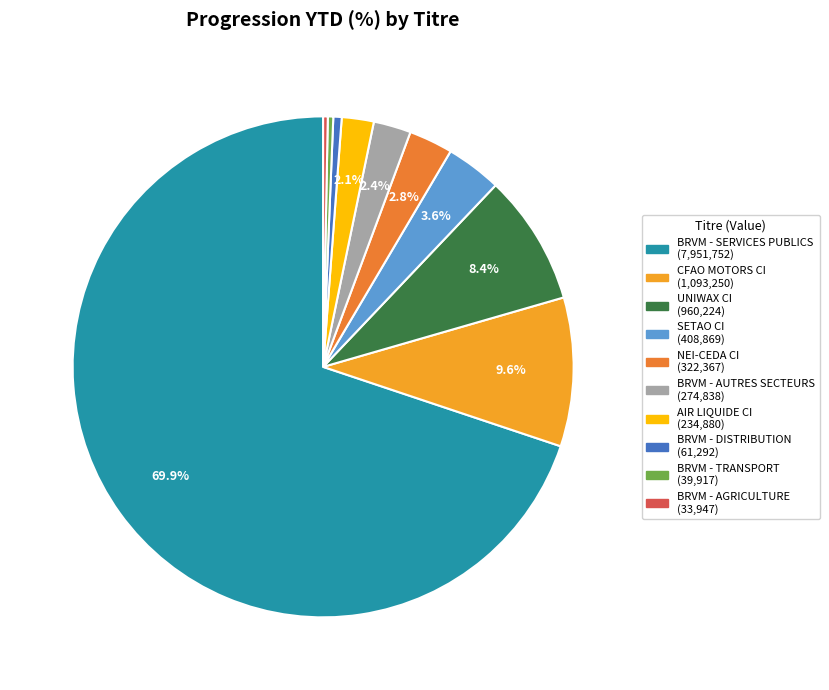

Do SETAO CI and CFAO MOTORS CI together represent more than half of the pie?

No